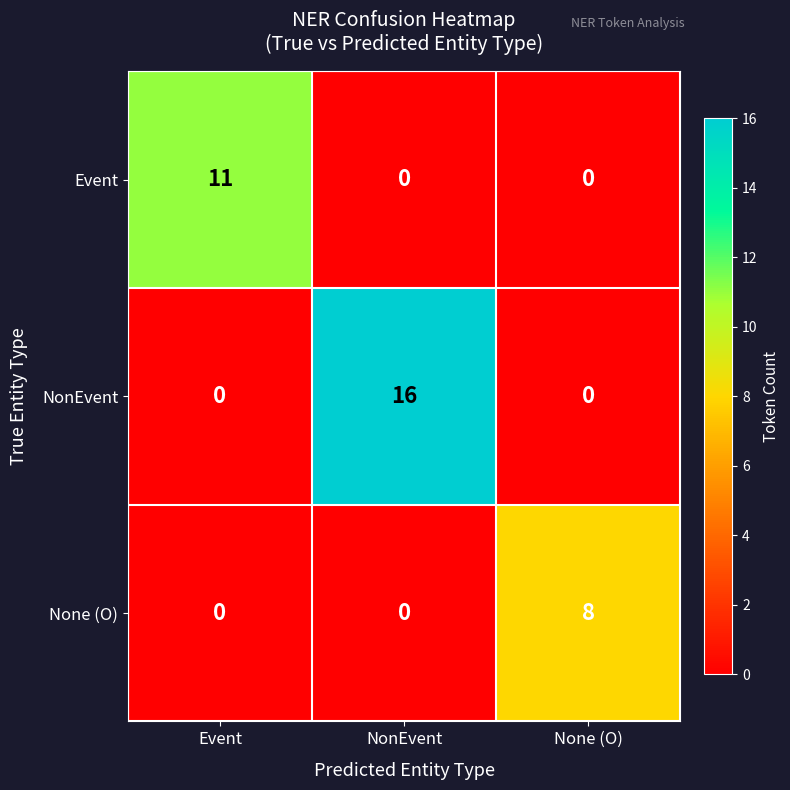

What is the maximum value shown in the chart?

16